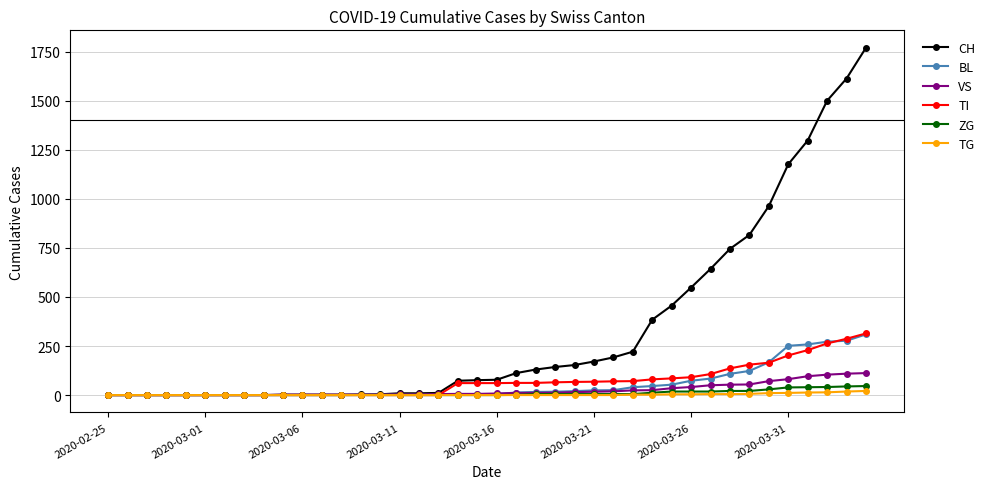

What are all the series names shown in the legend?

CH, BL, VS, TI, ZG, TG